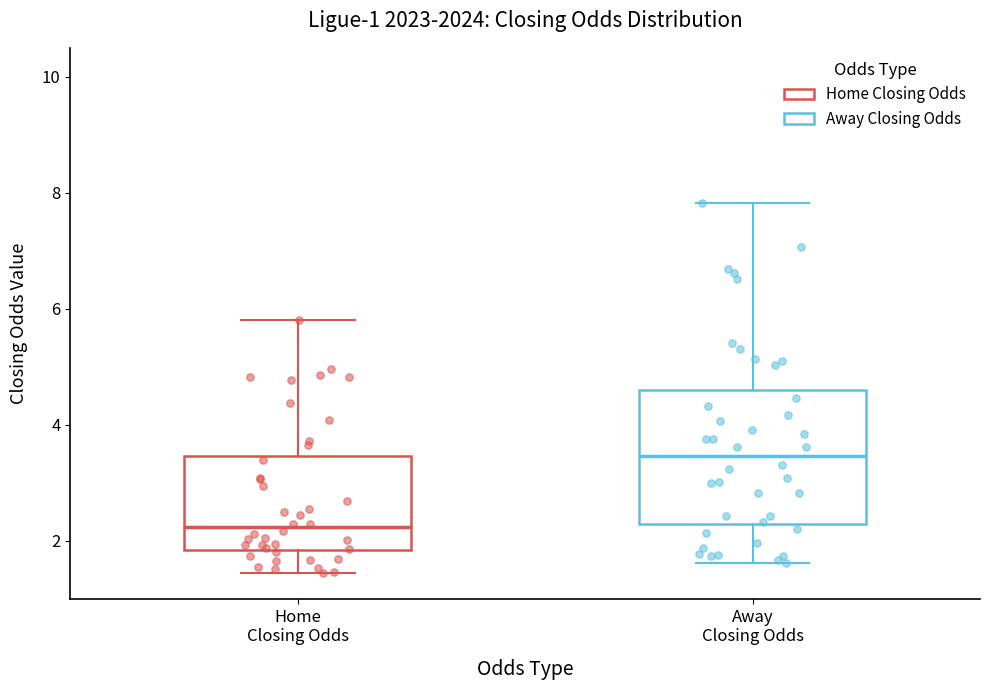

Which box's median line is the highest?

Away Closing Odds